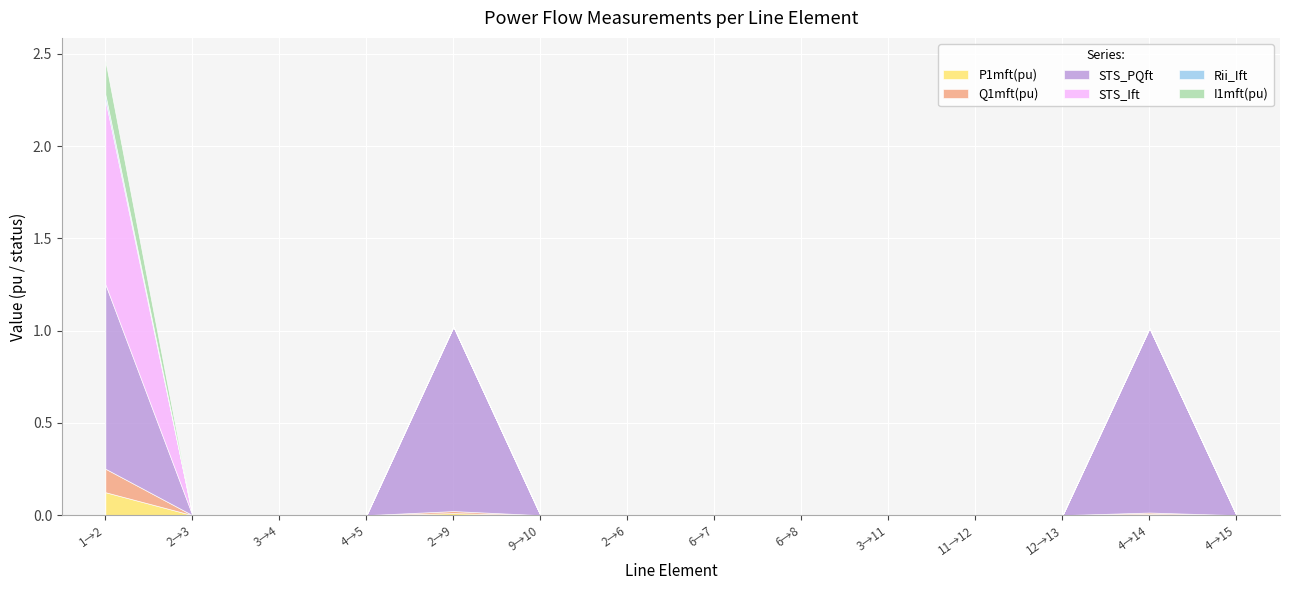

Which category has the highest value in the P1mft(pu) series?

1→2